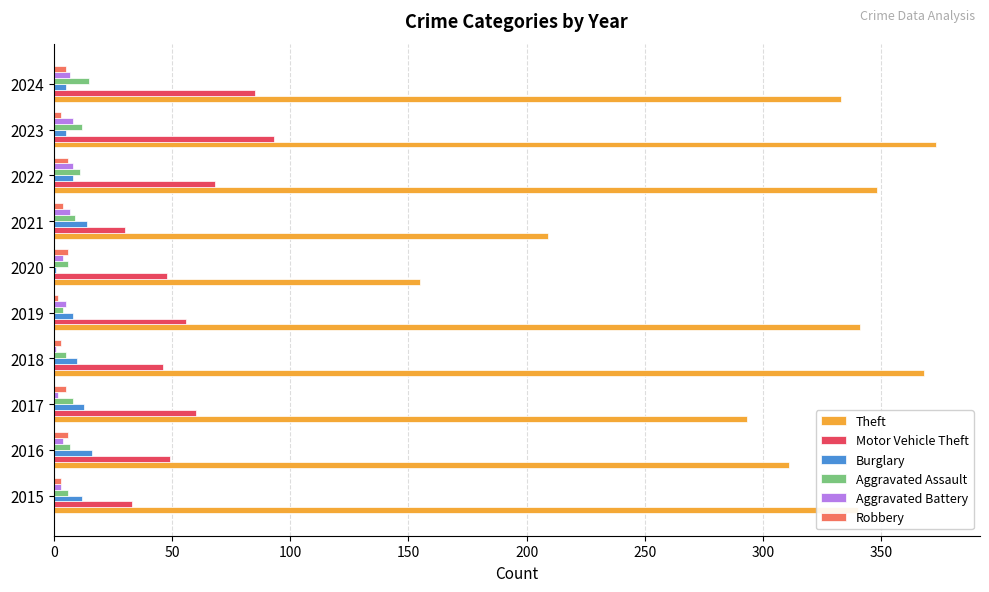

What is the sum of all Robbery values?

43